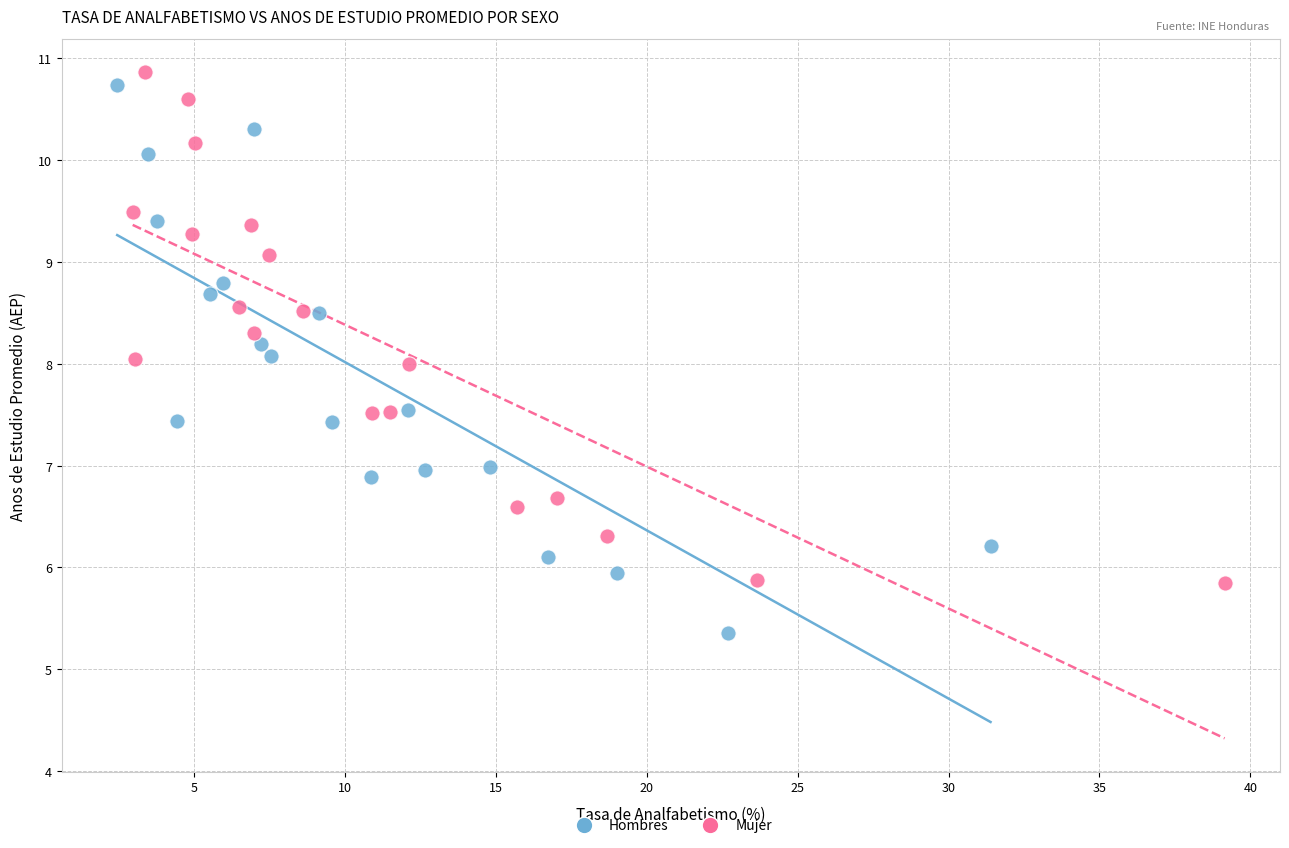

Which series has the largest Y range (max minus min)?

Hombres